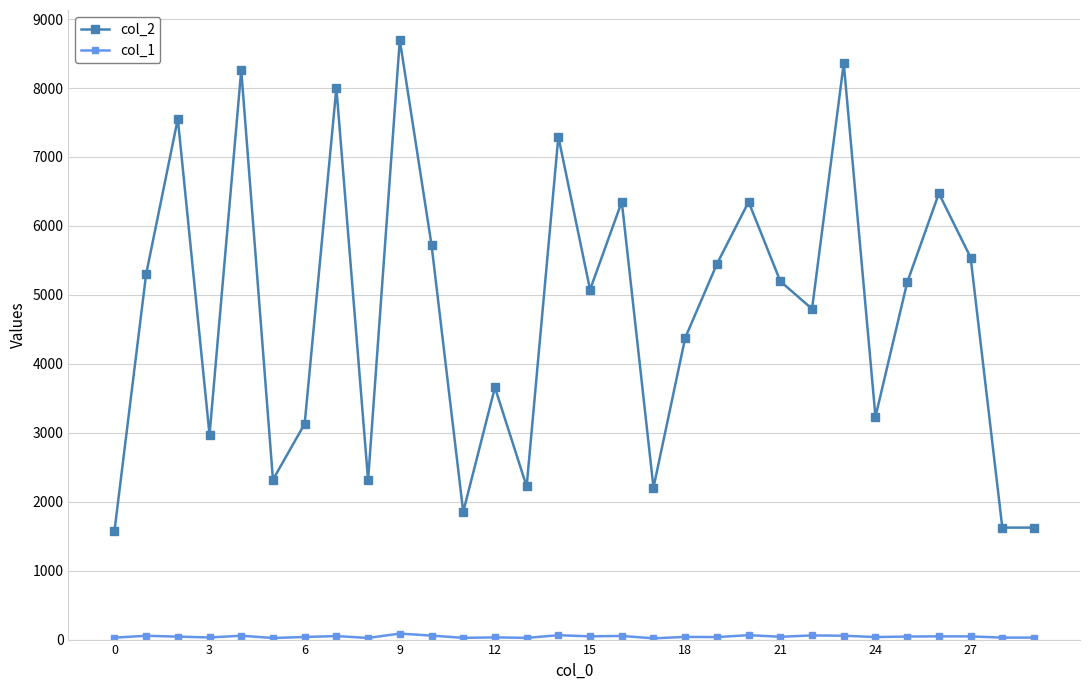

Which series has the largest total across all categories?

col_2